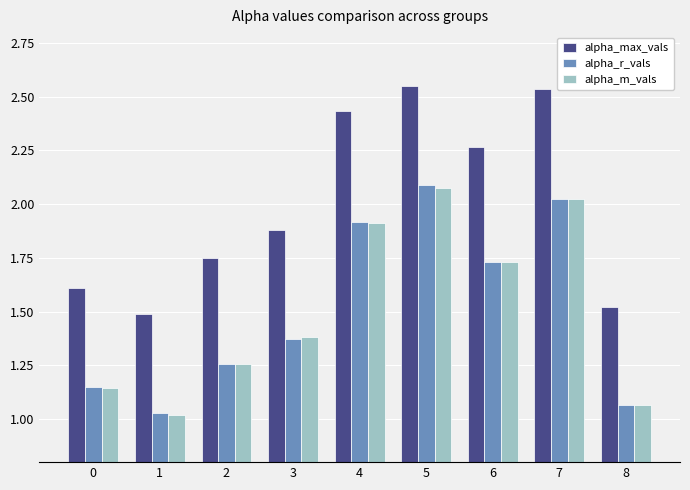

At which label does alpha_r_vals reach its peak?

5